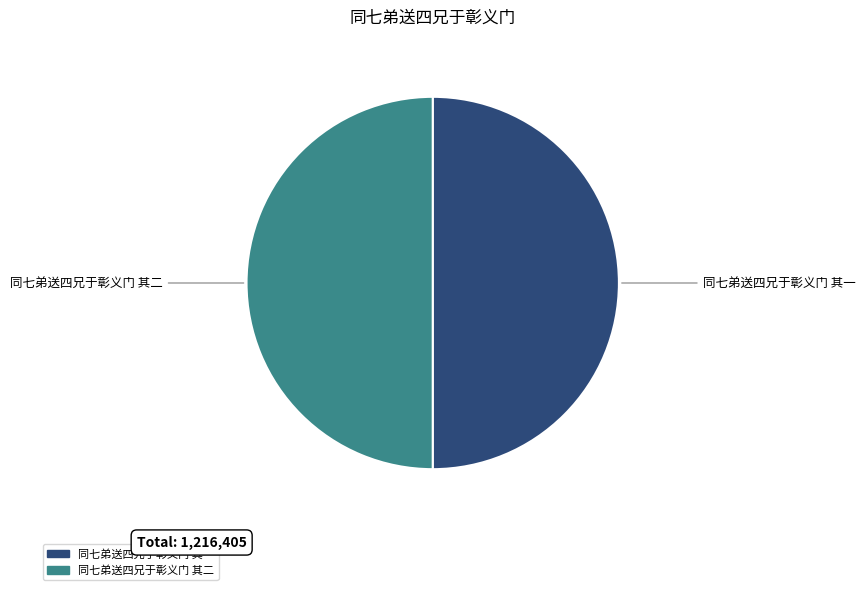

Do 同七弟送四兄于彰义门 其二 and 同七弟送四兄于彰义门 其一 together represent more than half of the pie?

Yes